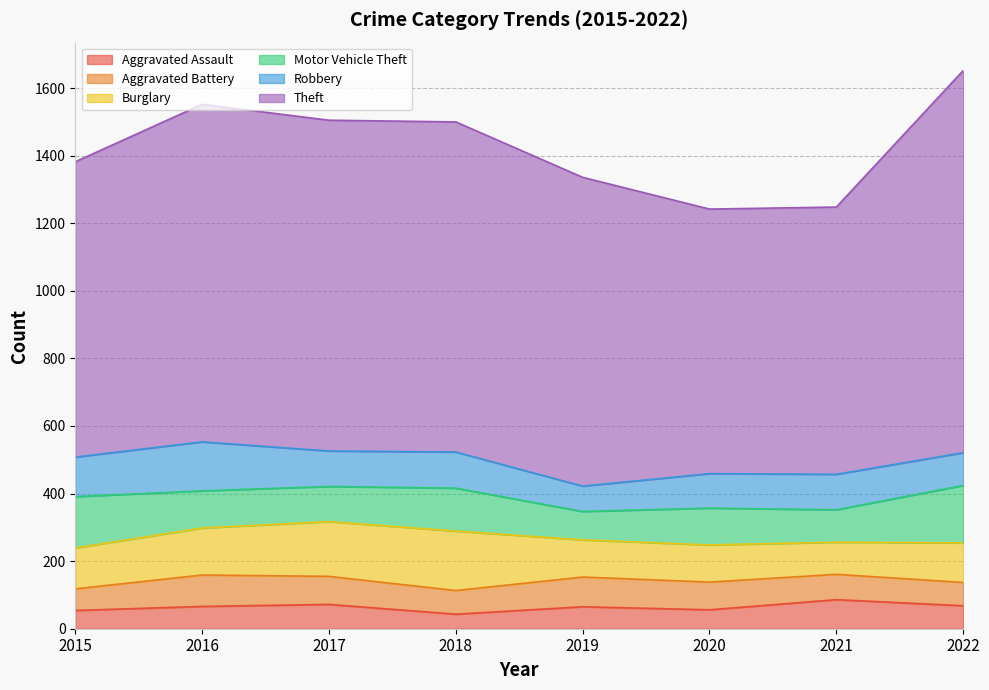

Reading left to right, list all the values displayed in this chart.

Aggravated Assault: 2015=54	2016=66	2017=72	2018=43	2019=65	2020=56	2021=86	2022=68
Aggravated Battery: 2015=64	2016=93	2017=83	2018=70	2019=88	2020=82	2021=75	2022=69
Burglary: 2015=121	2016=139	2017=162	2018=176	2019=110	2020=110	2021=95	2022=117
Motor Vehicle Theft: 2015=152	2016=110	2017=104	2018=127	2019=84	2020=109	2021=96	2022=170
Robbery: 2015=117	2016=145	2017=105	2018=107	2019=75	2020=102	2021=105	2022=97
Theft: 2015=874	2016=999	2017=979	2018=977	2019=914	2020=783	2021=791	2022=1131